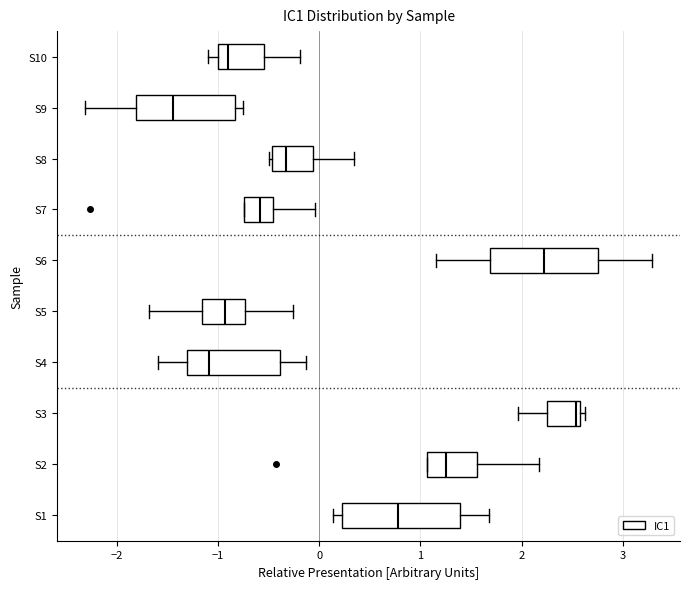

Reading bottom to top, transcribe this box plot: for each box, give where its median line is, the range the box spans, and where its two whiskers end, as read against the x-axis. The values are not printed on the chart, so give them approximately, as read against the axis.

S1: median 0.8, box 0.2 to 1.4, whiskers 0.1 to 1.7
S2: median 1.3, box 1.1 to 1.6, whiskers 1.1 to 2.2
S3: median 2.5, box 2.2 to 2.6, whiskers 2.0 to 2.6 (just right of the box's right edge)
S4: median -1.1, box -1.3 to -0.4, whiskers -1.6 to -0.1
S5: median -0.9, box -1.2 to -0.7, whiskers -1.7 to -0.3
S6: median 2.2, box 1.7 to 2.8, whiskers 1.2 to 3.3
S7: median -0.6, box -0.7 to -0.5, whiskers -0.7 to 0.0
S8: median -0.3, box -0.5 to -0.1, whiskers -0.5 (just left of the box's left edge) to 0.3
S9: median -1.5, box -1.8 to -0.8, whiskers -2.3 to -0.8 (just right of the box's right edge)
S10: median -0.9, box -1.0 to -0.5, whiskers -1.1 to -0.2